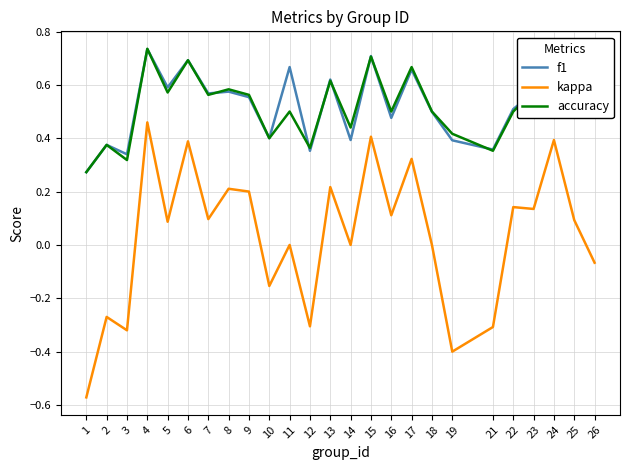

Is the value of accuracy at 22 greater than the value of kappa at 17?

Yes